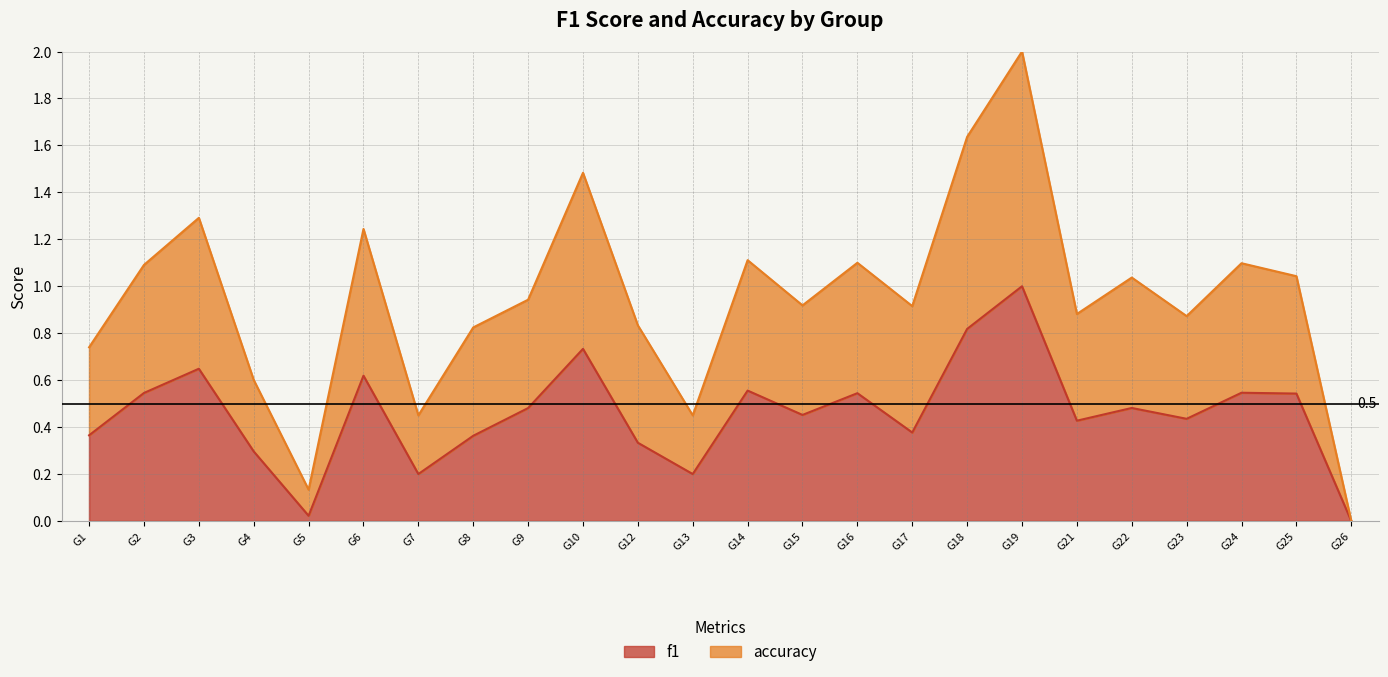

At how many categories does at least one series exceed 1?

11